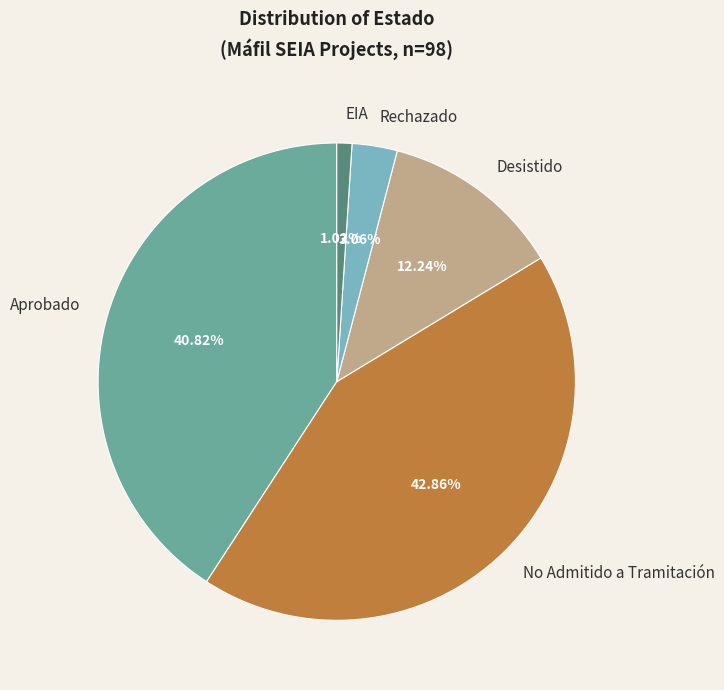

To the nearest percent, what is the average slice percentage?

20%